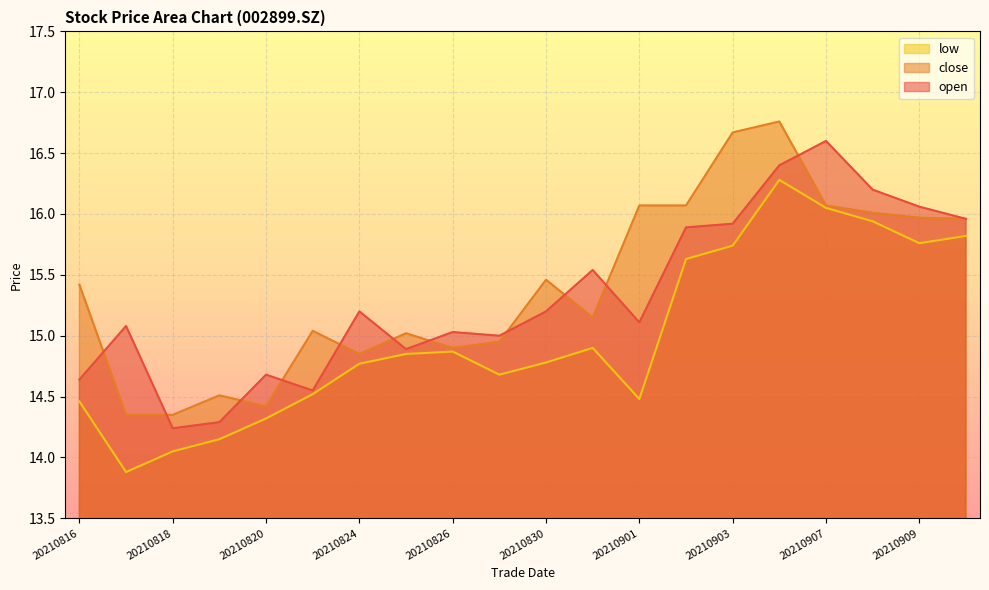

At 20210826, list the series in order from smallest to largest.

low, close, open